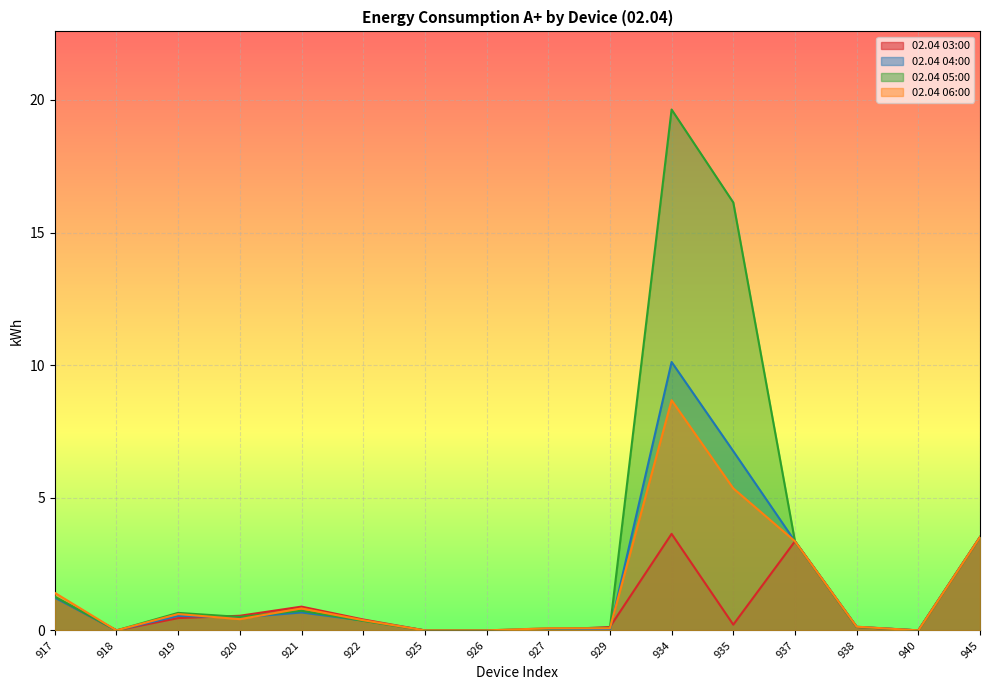

What is the greatest value displayed?

19.6